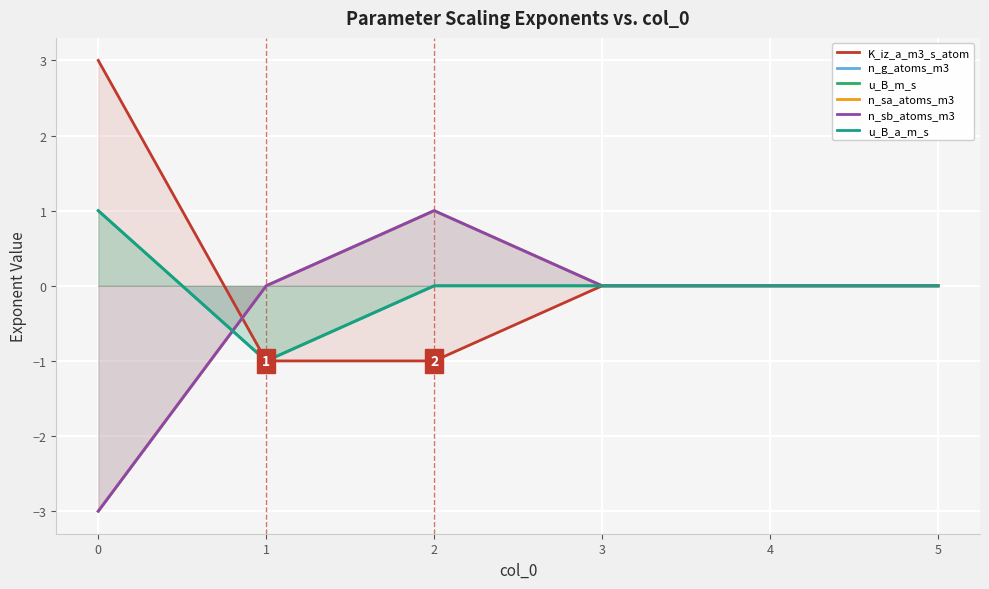

Between 2 and 4, which is larger?

4